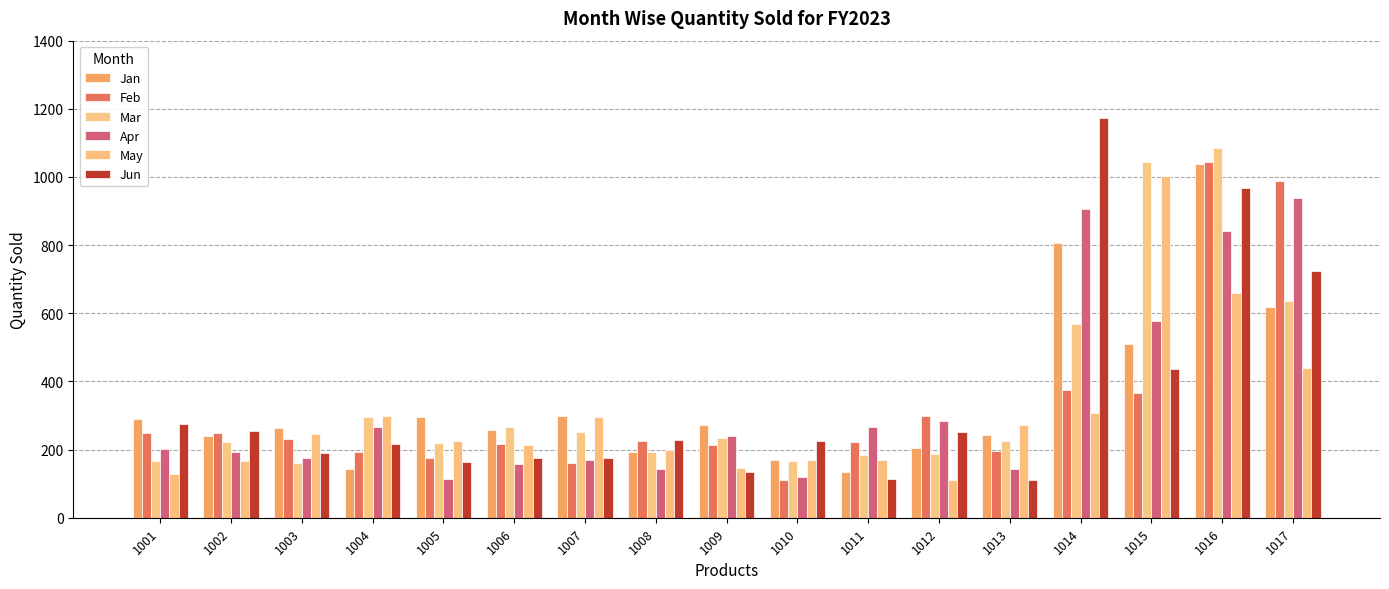

How many values in the Apr series are below 202?

8